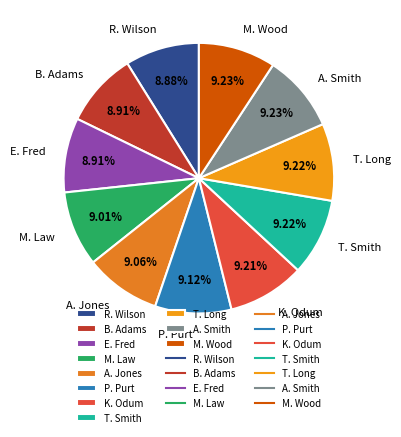

Does P. Purt account for over 50% of the chart?

No